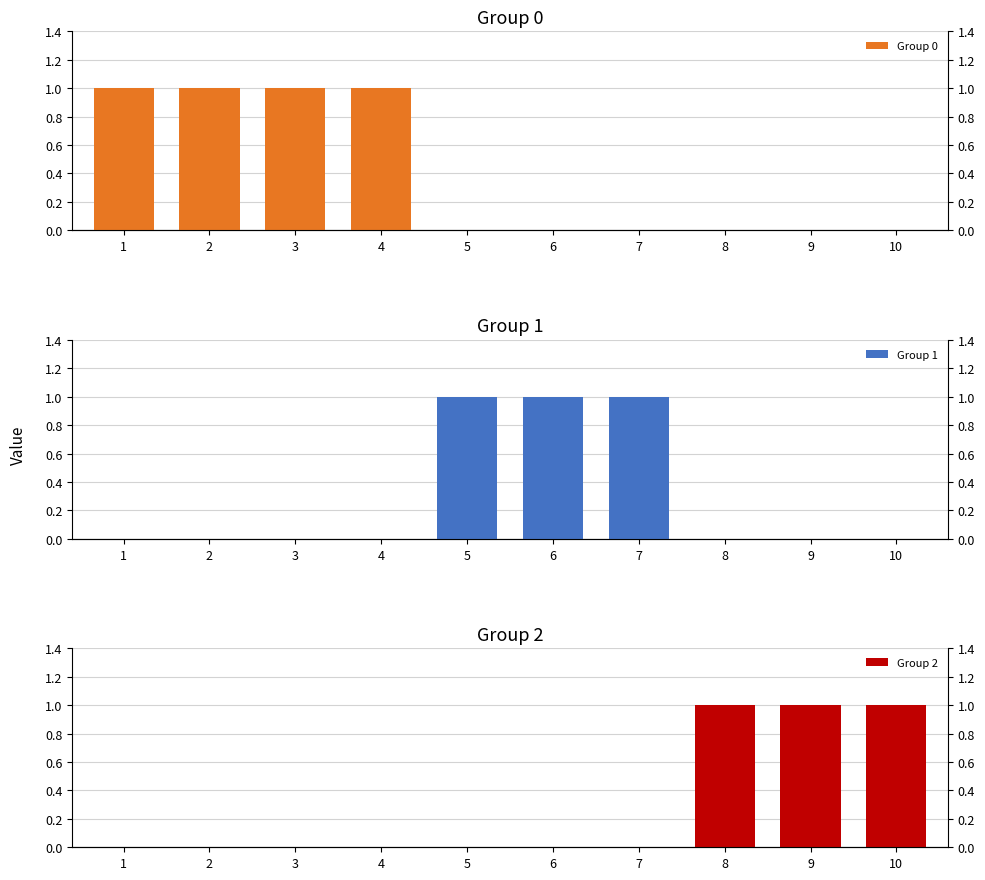

How many bars are there in total?

30